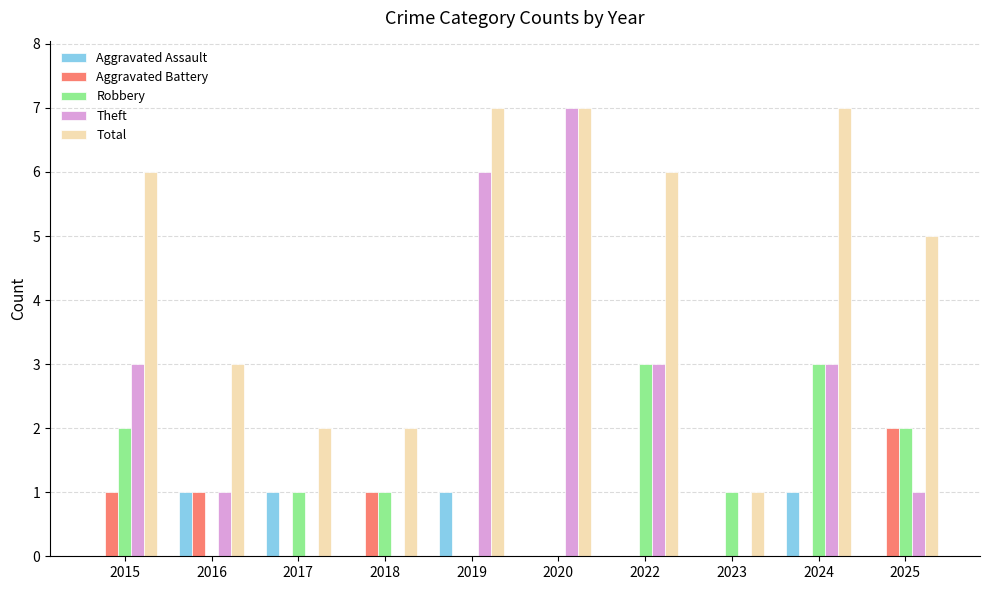

What is the total value across all series at 2015?

12